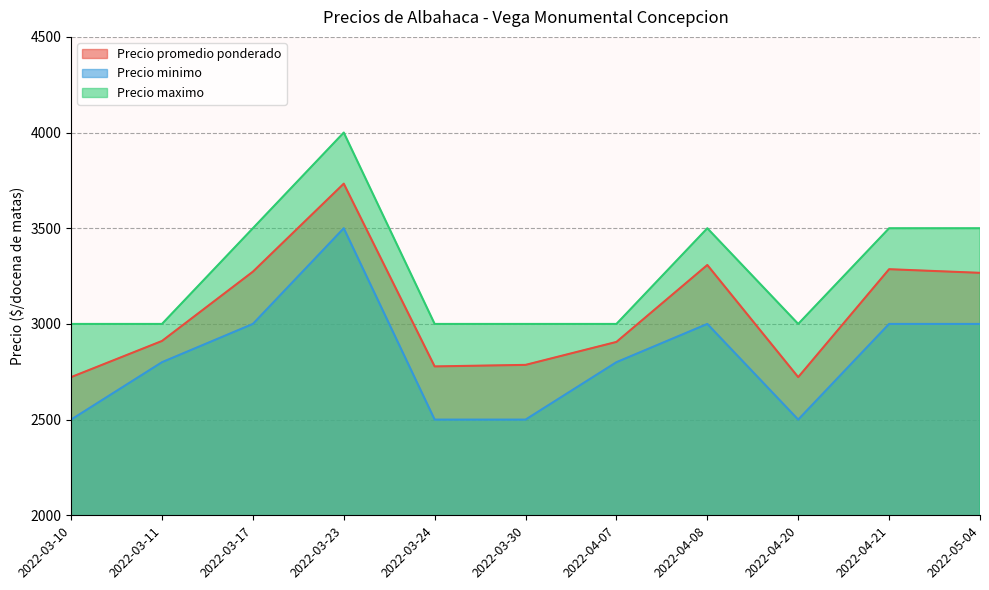

At which category does Precio minimo reach its first local valley?

2022-04-20